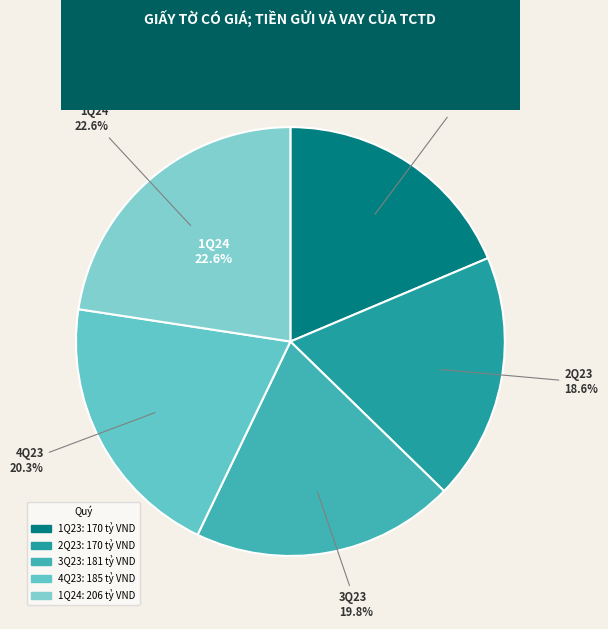

True or false: 4Q23 accounts for 8% of the total.

False